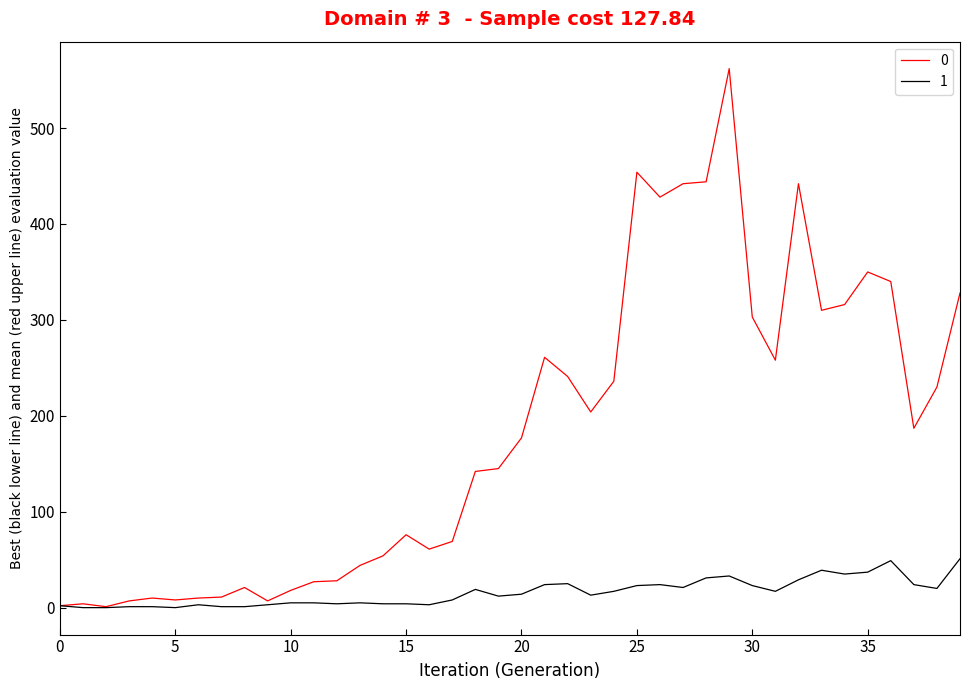

List the series in order of their overall mean, lowest first.

1, 0